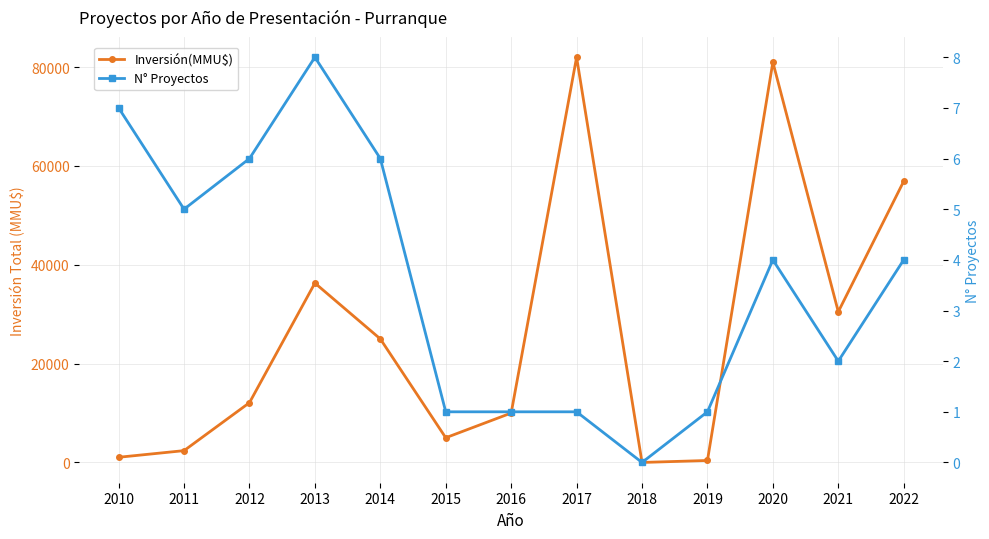

What is the difference between the second highest and minimum values in the Inversión(MMU$) series?

81000